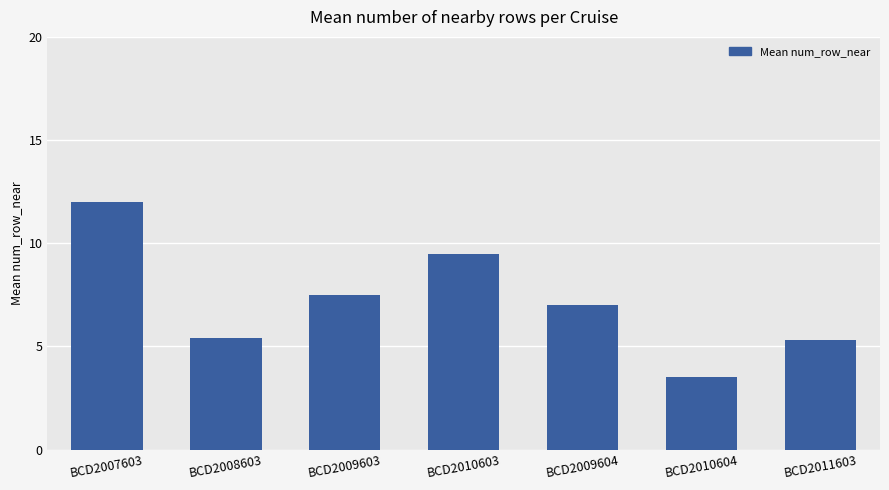

Is it true that the value at BCD2010604 is 1.4?

False